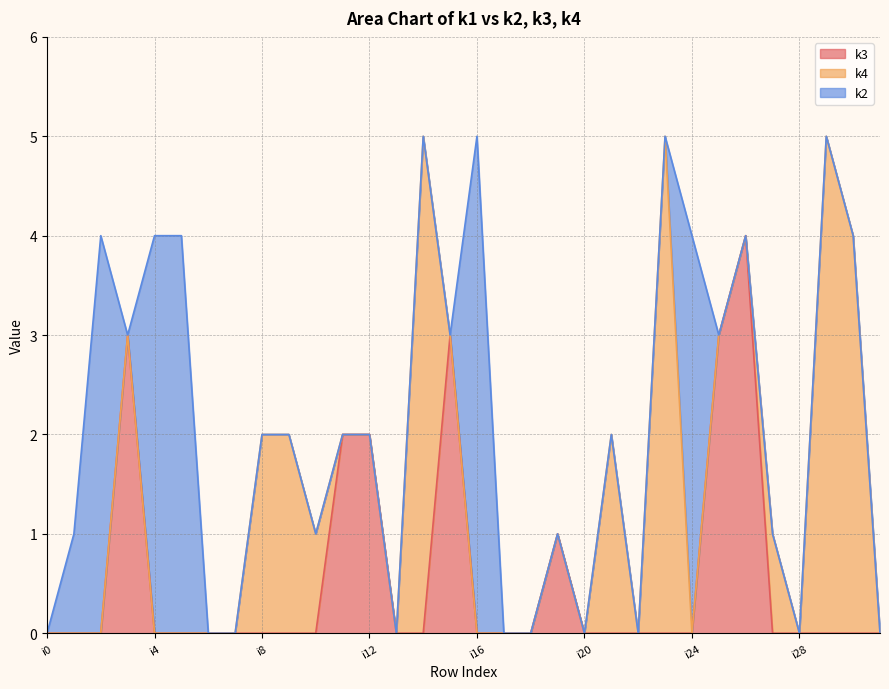

Reading right to left, transcribe all the data shown in this chart.

k3: 0	0	0	0	0	4	3	0	0	0	0	0	1	0	0	0	3	0	0	2	2	0	0	0	0	0	0	0	3	0	0	0
k4: 0	4	5	0	1	0	0	0	5	0	2	0	0	0	0	0	0	5	0	0	0	1	2	2	0	0	0	0	0	0	0	0
k2: 0	0	0	0	0	0	0	4	0	0	0	0	0	0	0	5	0	0	0	0	0	0	0	0	0	0	4	4	0	4	1	0